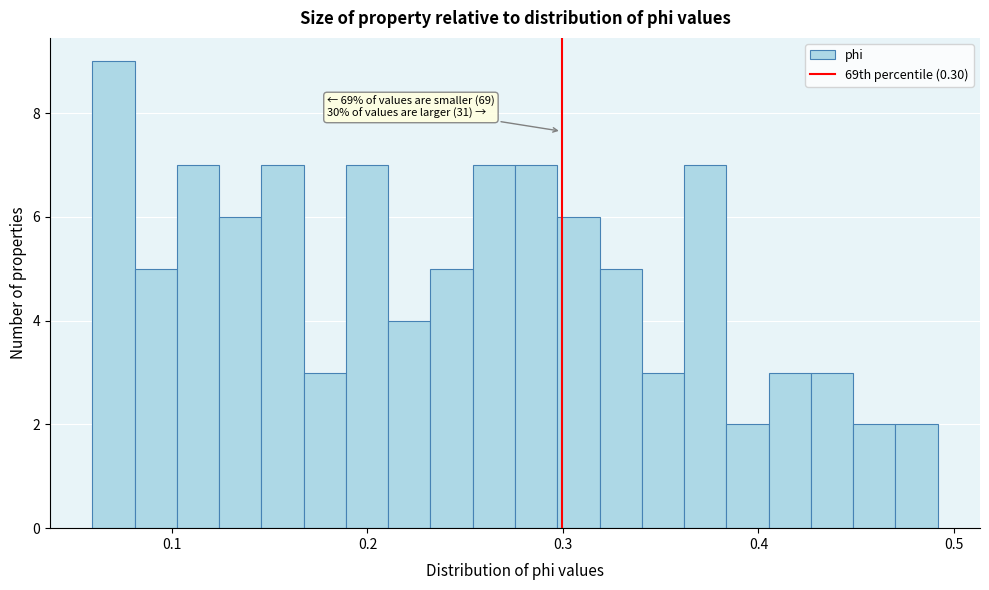

Around what value on the x-axis is the tallest bar? Give the approximate position of its centre, as read against the axis.

0.07